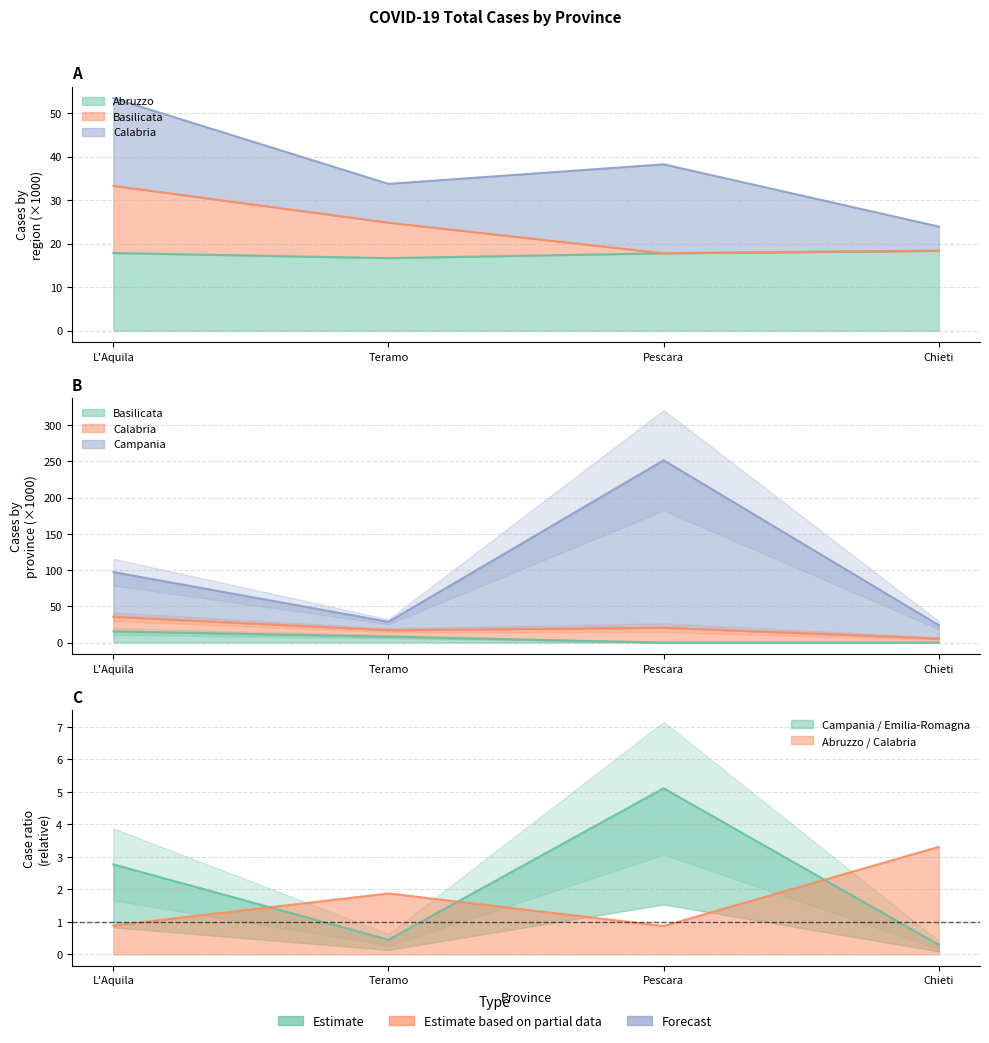

What position from the left is L'Aquila?

1